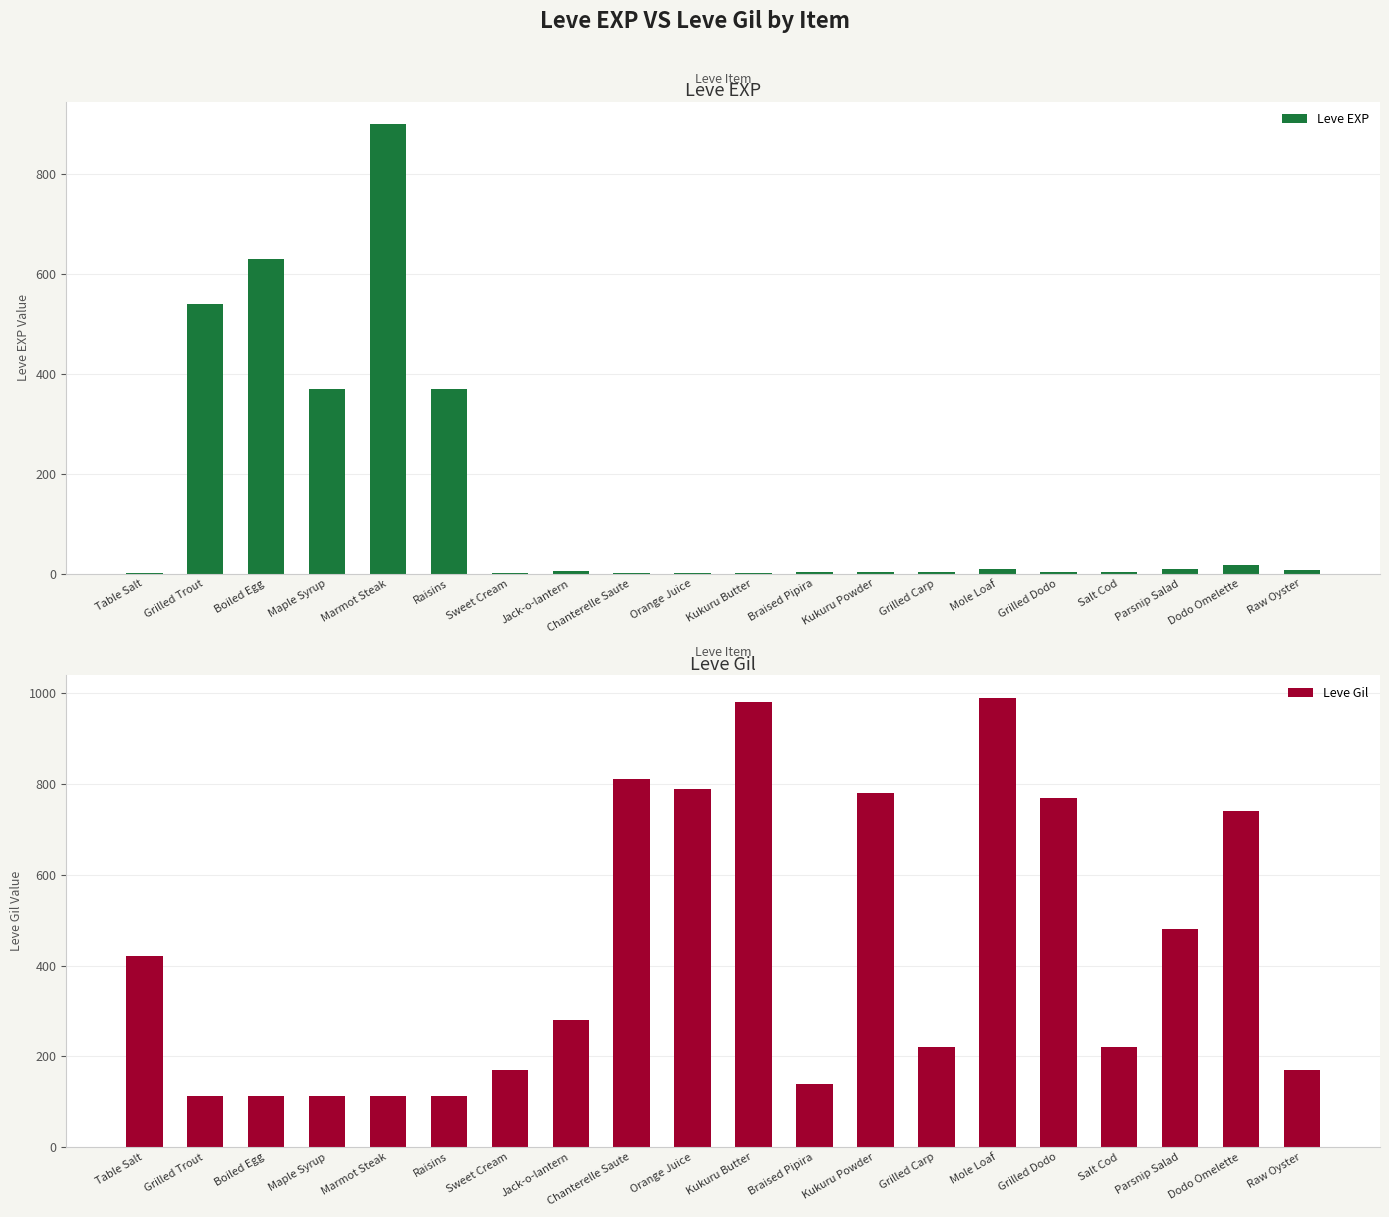

Reading left to right, list all the values displayed in this chart.

Leve EXP: 1	540	630	370	900	370	1	6	1	2	1	3	3	3	9	4	3	10	17	7
Leve Gil: 420	112	112	112	113	112	170	280	810	790	980	140	780	220	990	770	220	480	740	170